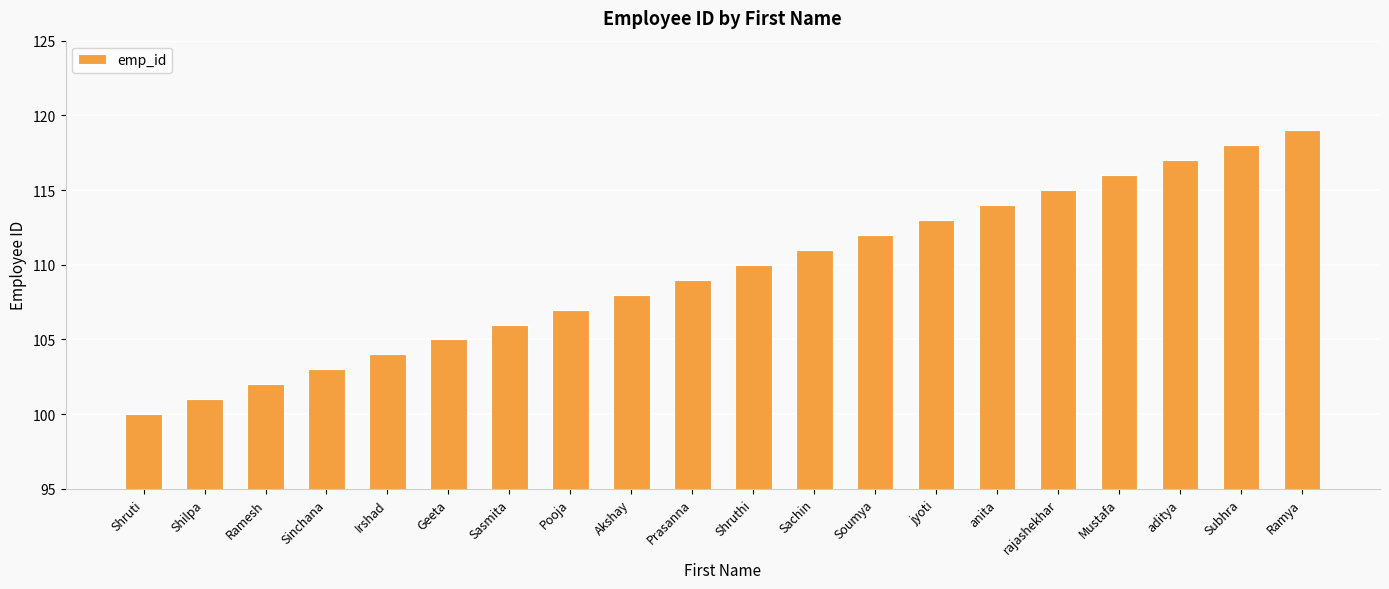

At which category does the chart reach its peak across all series?

Ramya